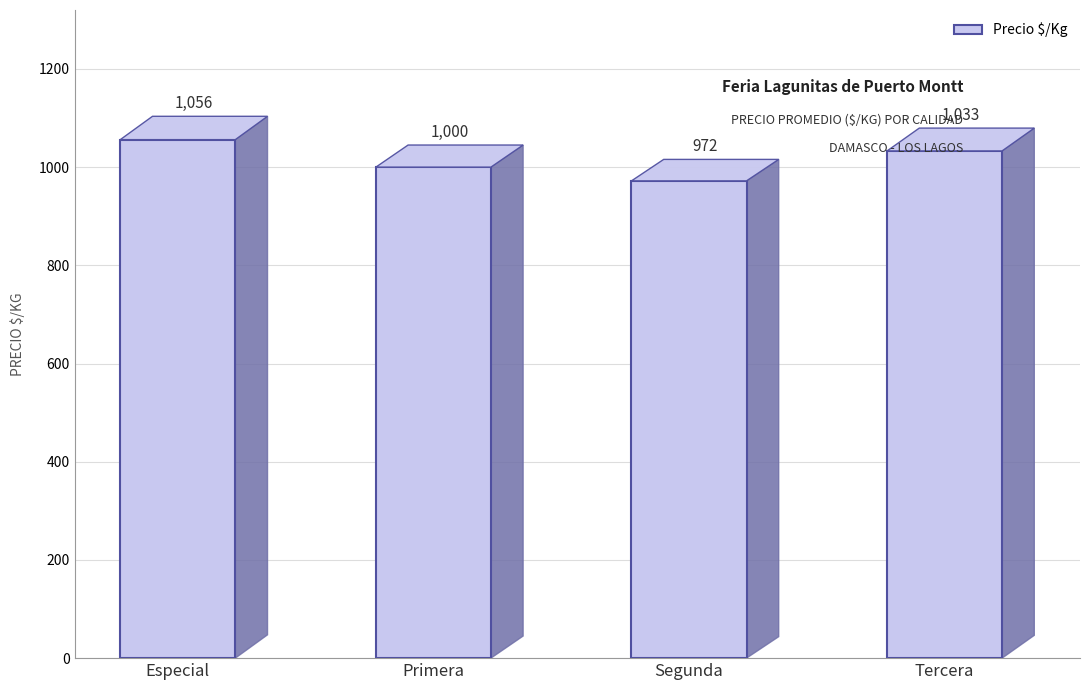

List the labels in order of value, smallest first.

Segunda, Primera, Tercera, Especial